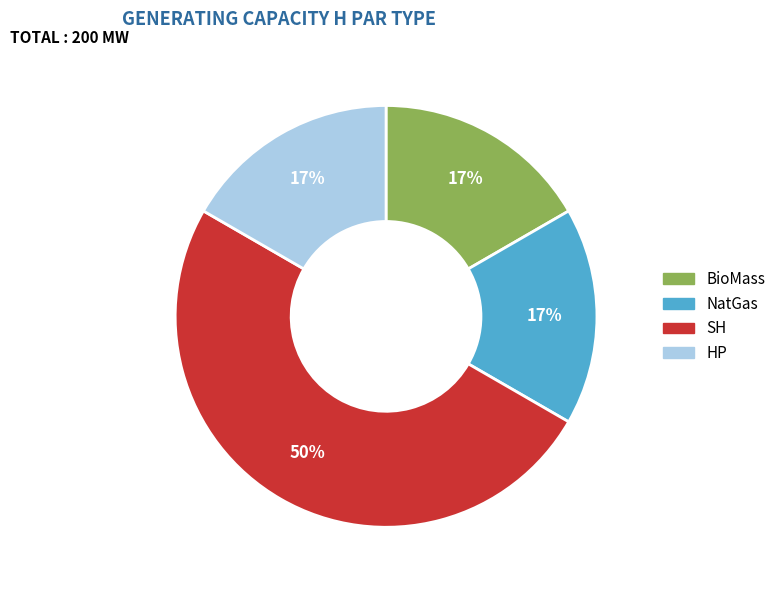

To the nearest percent, what percentage of the pie is NatGas?

17%